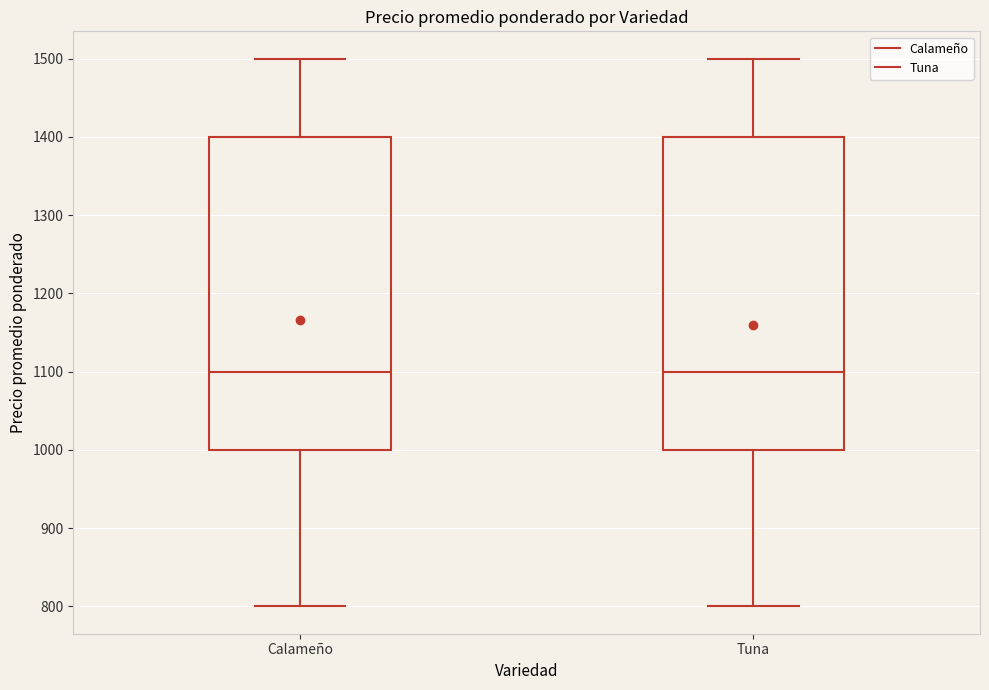

Where does the lower whisker of the box for Calameño end on the y-axis? The values are not printed on the chart, so give them approximately, as read against the axis.

800